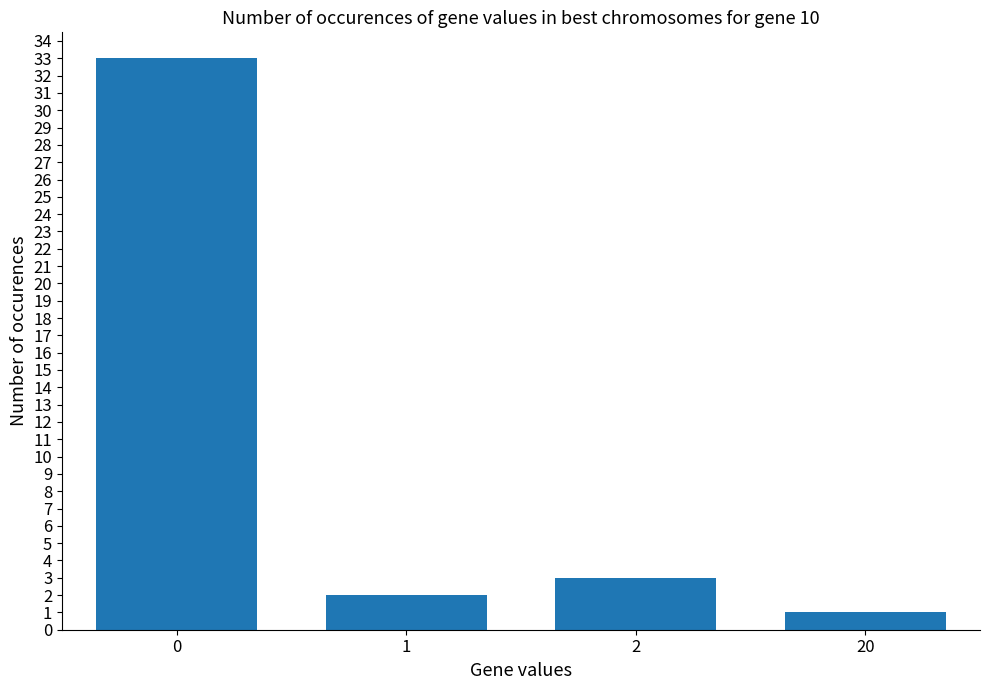

Reading right to left, extract all data points from this chart.

20=1	2=3	1=2	0=33